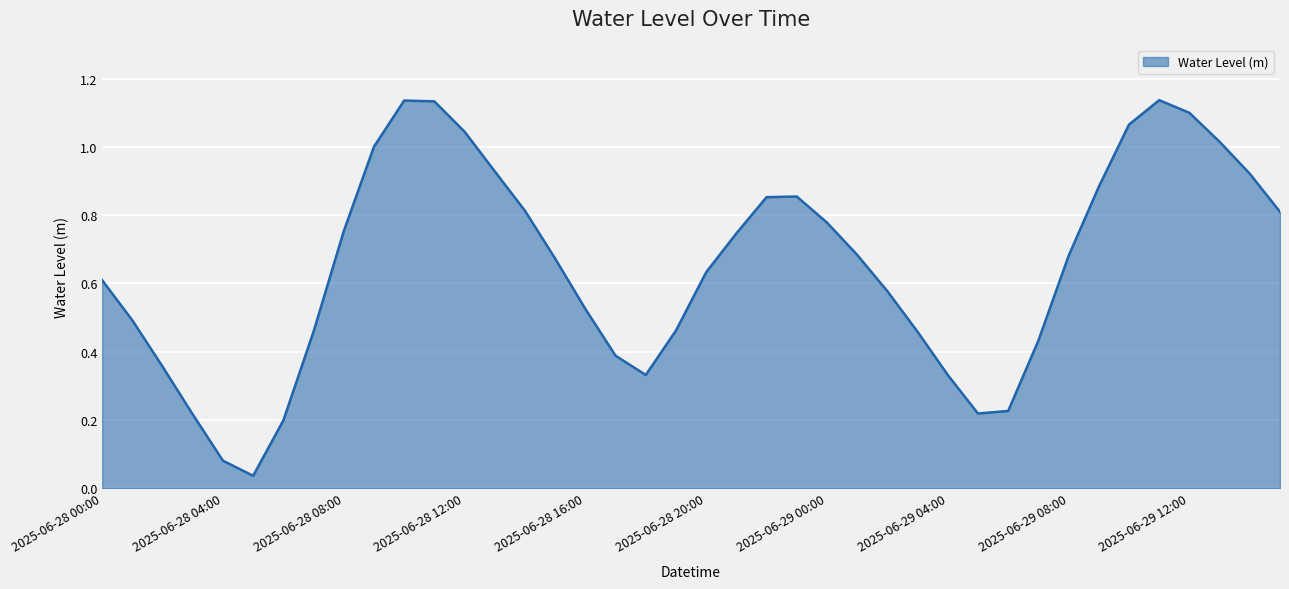

Does the chart display data point markers on the line(s)?

No